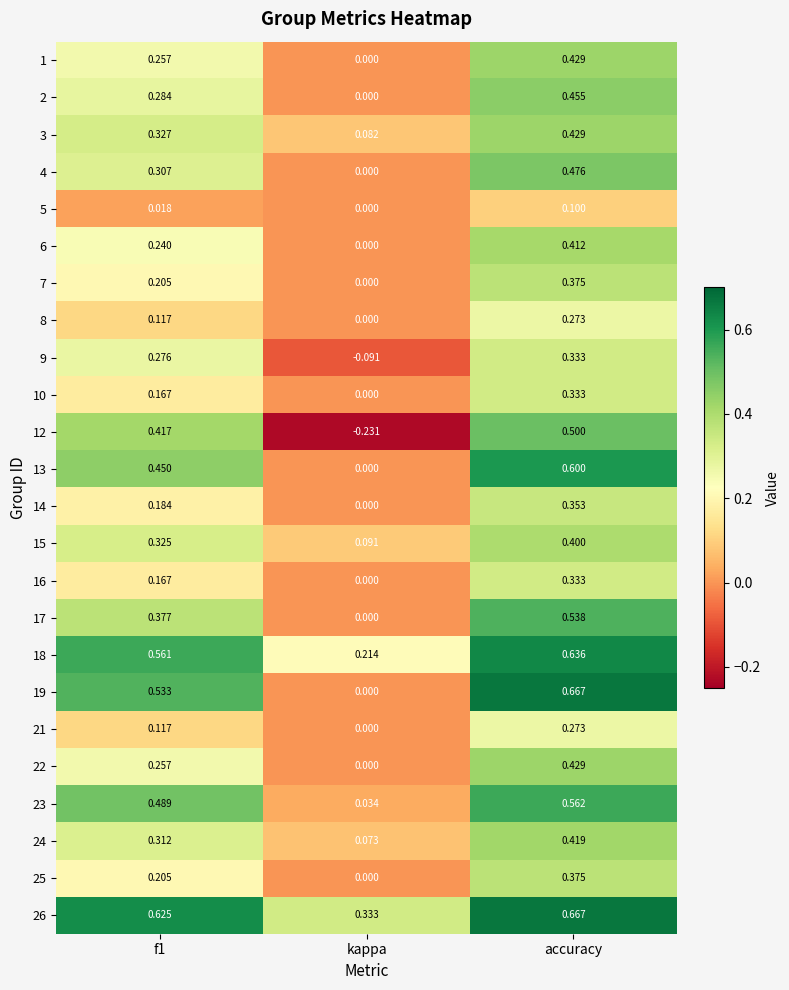

Which category has the lowest value in the 3 series?

kappa